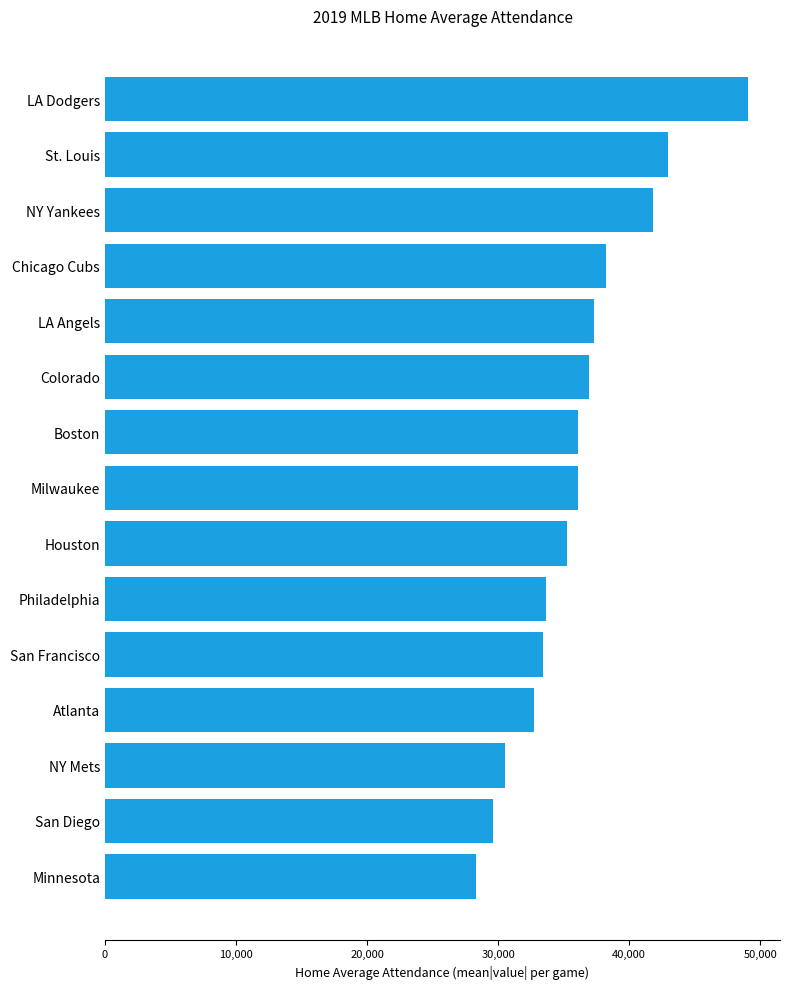

What is the approximate value at Atlanta?

32776